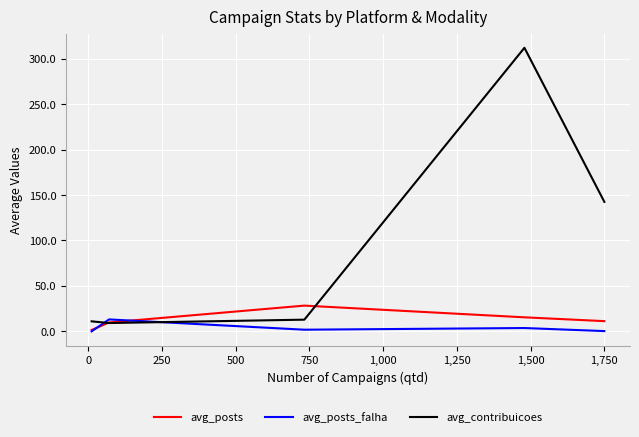

Which series has the largest total across all categories?

avg_contribuicoes